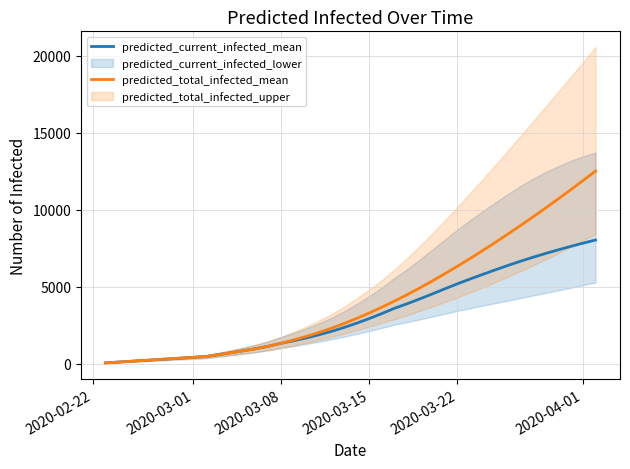

How many data points in predicted_total_infected_mean are less than 2942?

20